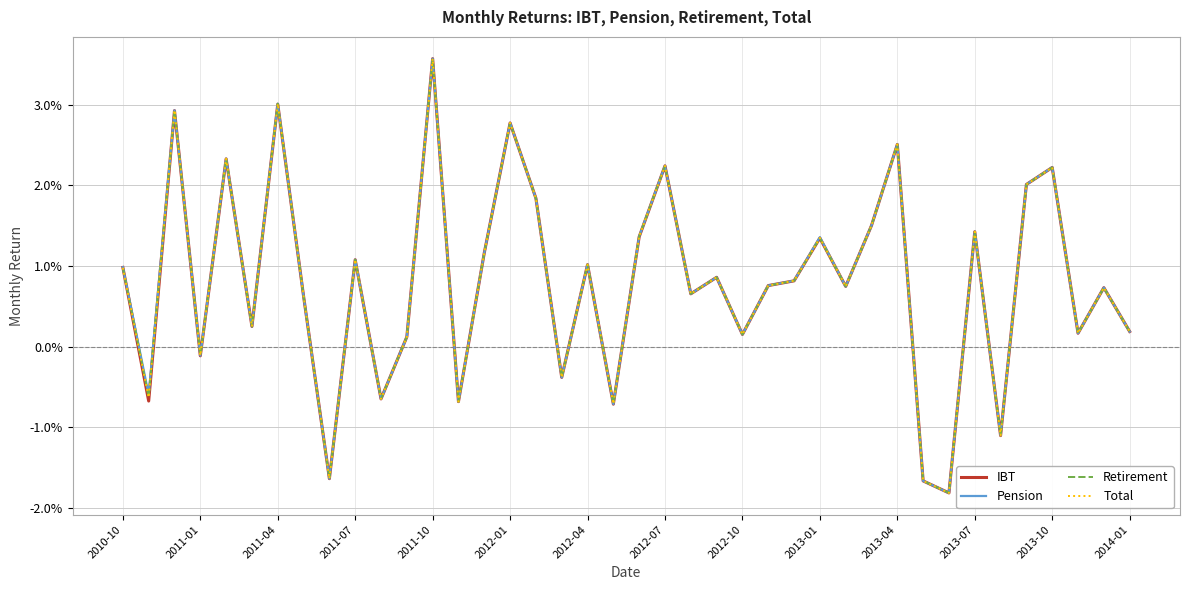

List the series in order of their peak value, lowest first.

Retirement, IBT, Total, Pension